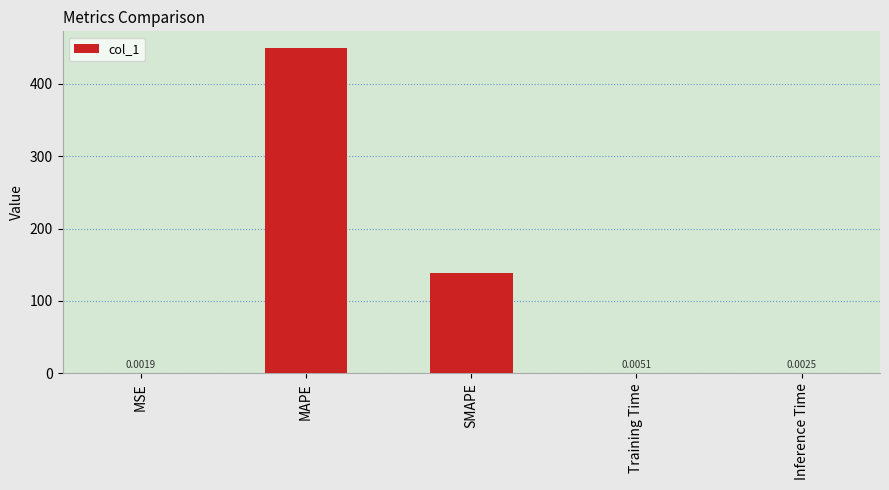

How many series are shown in this chart?

1